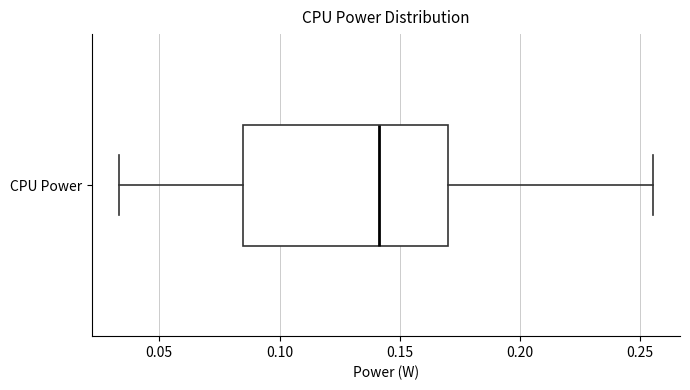

Transcribe this box plot: give where the median line is, the range the box spans, and where the two whiskers end, as read against the x-axis. The values are not printed on the chart, so give them approximately, as read against the axis.

median 0.140, box 0.085 to 0.170, whiskers 0.035 to 0.255